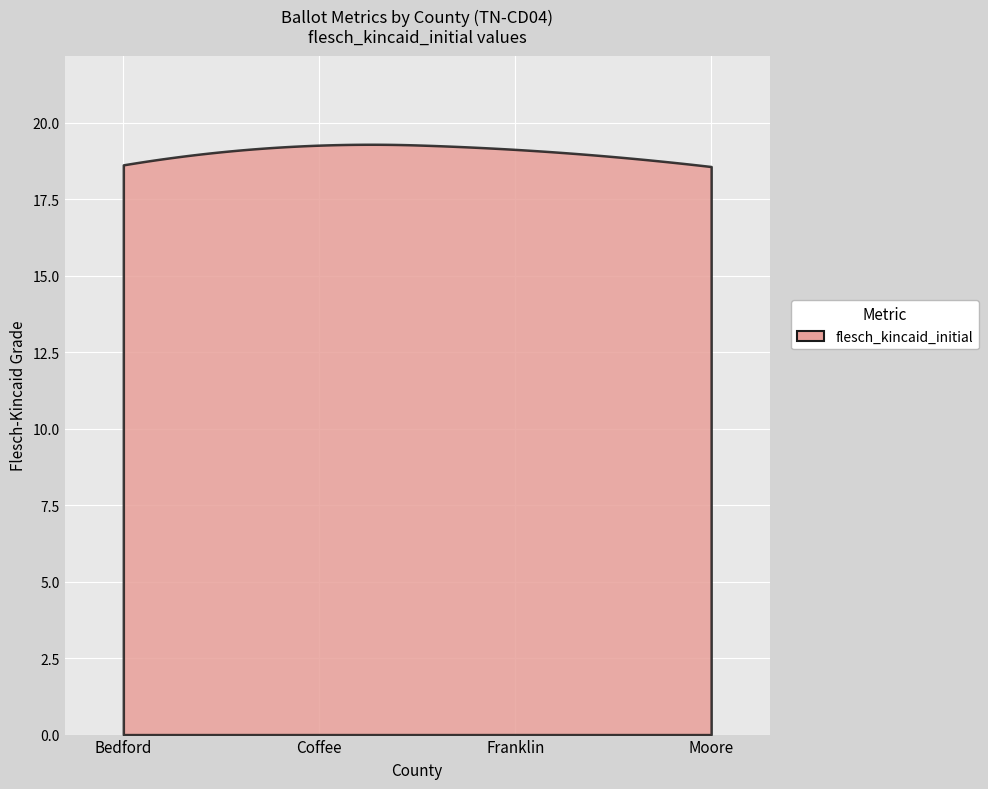

How many lines are shown in the chart?

1